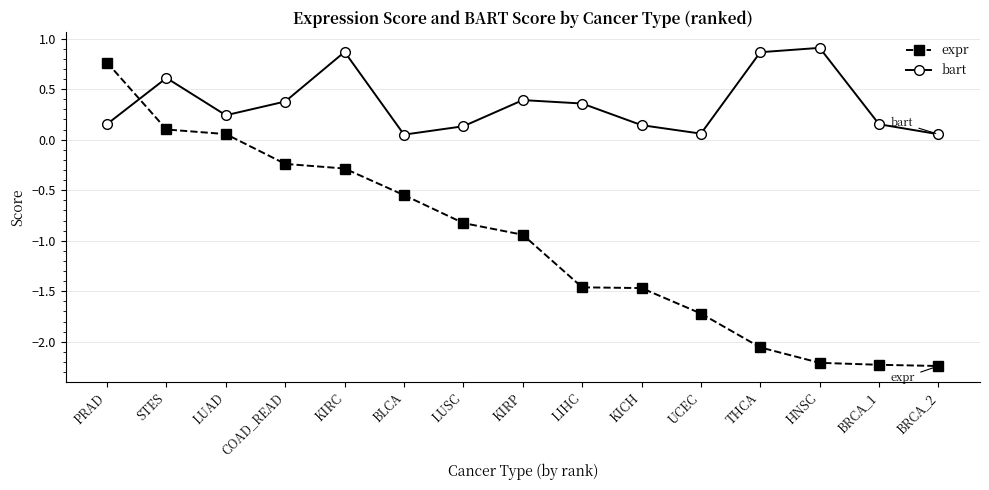

True or false: bart and expr cross at least once.

True